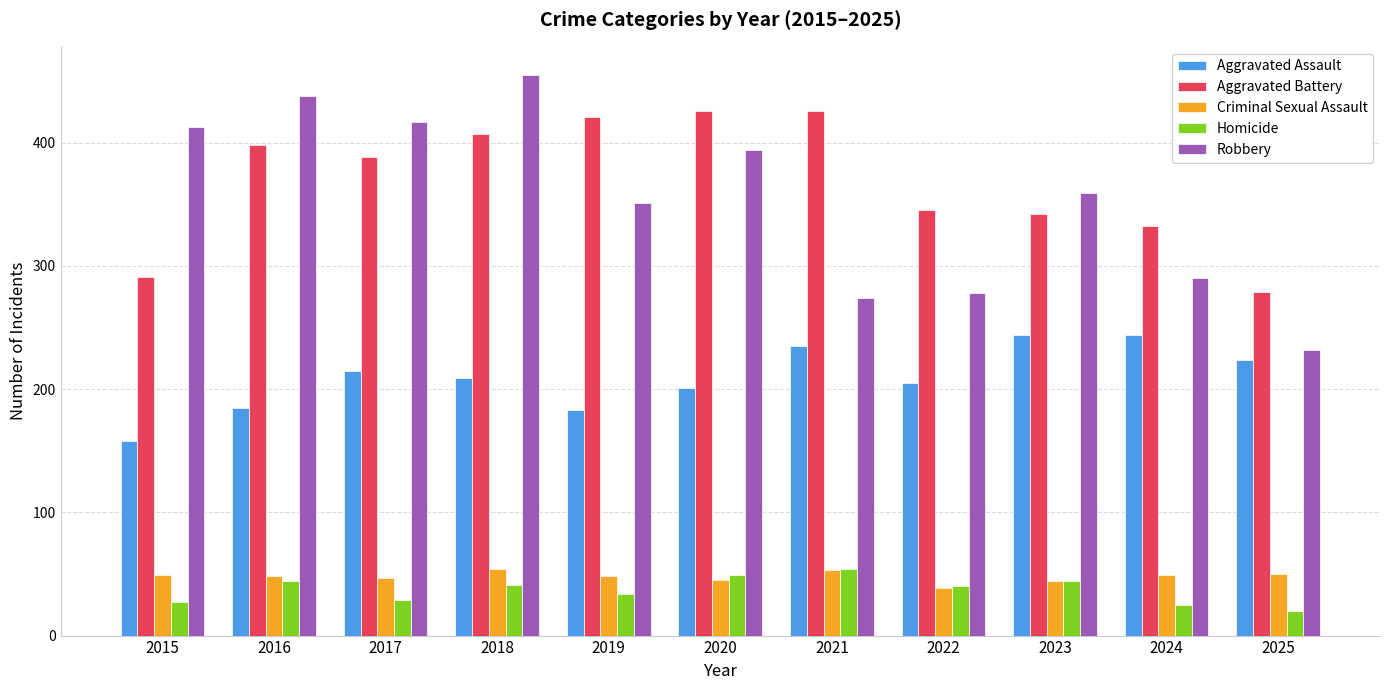

At which category does the chart reach its peak across all series?

2018